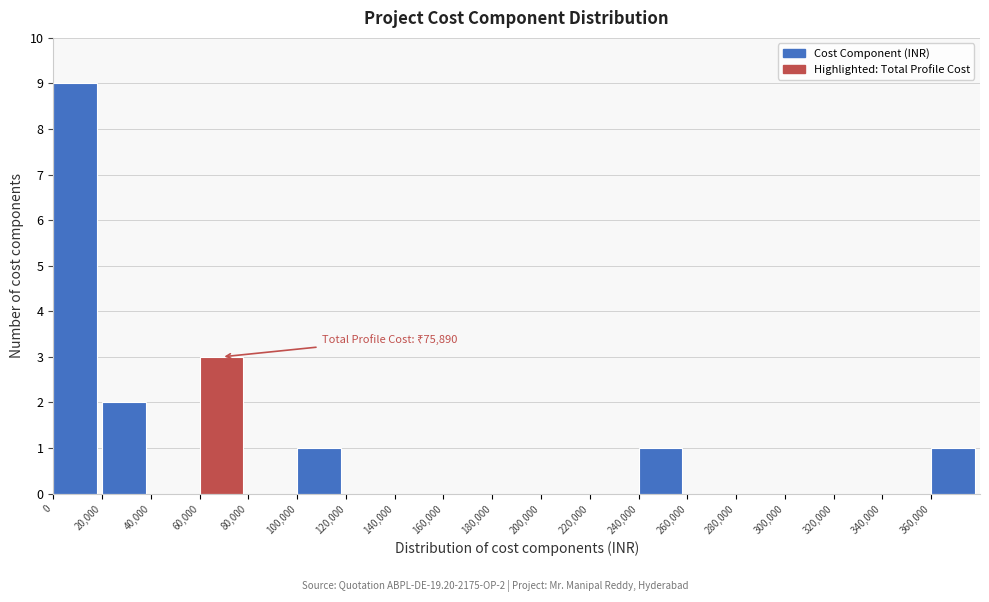

Over which range of the x-axis is the bar tallest?

0 to 20000